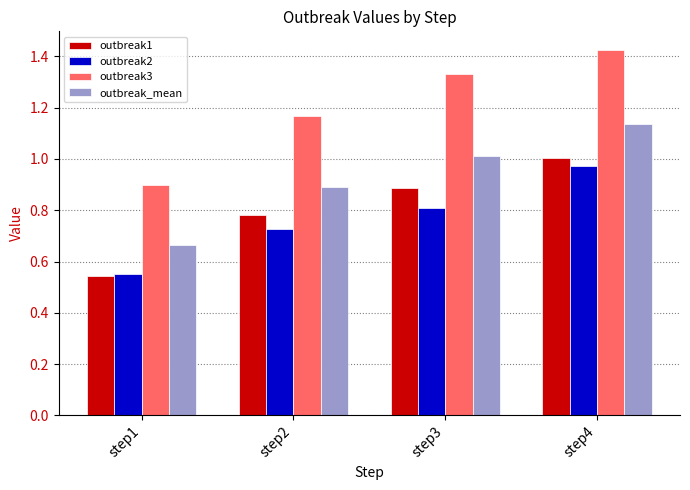

What is the sum of all outbreak2 values?

3.1